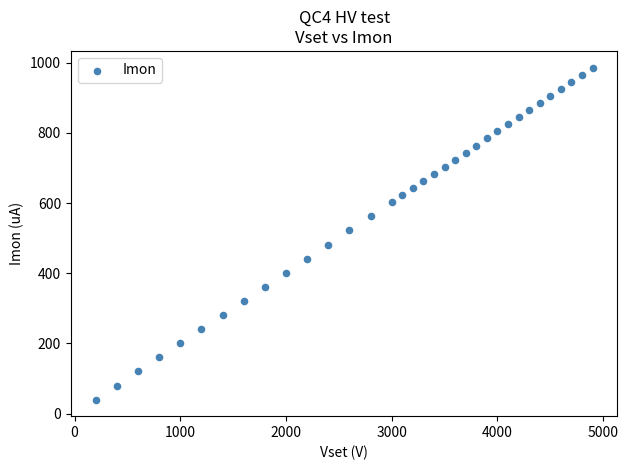

What is the range of X values (max minus min)?

4700.0